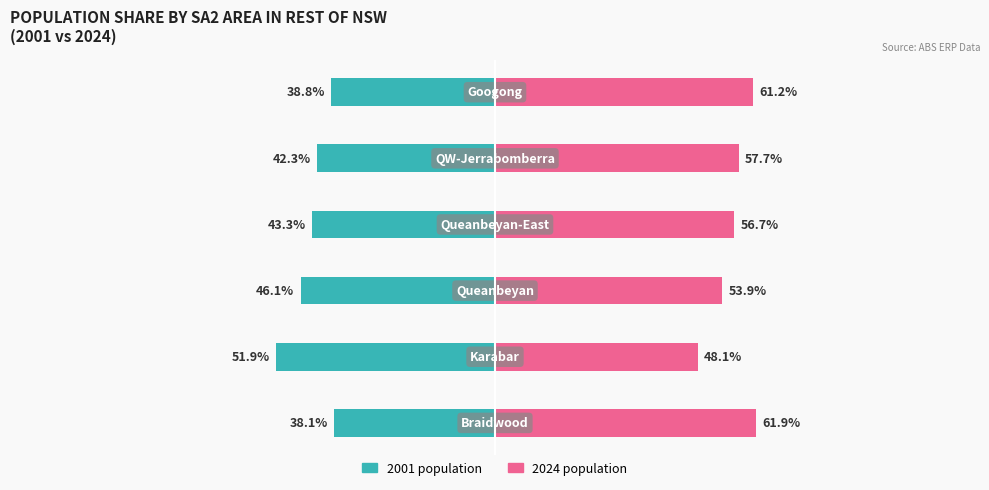

Rank the series by their average value, from highest to lowest.

2024 population, 2001 population